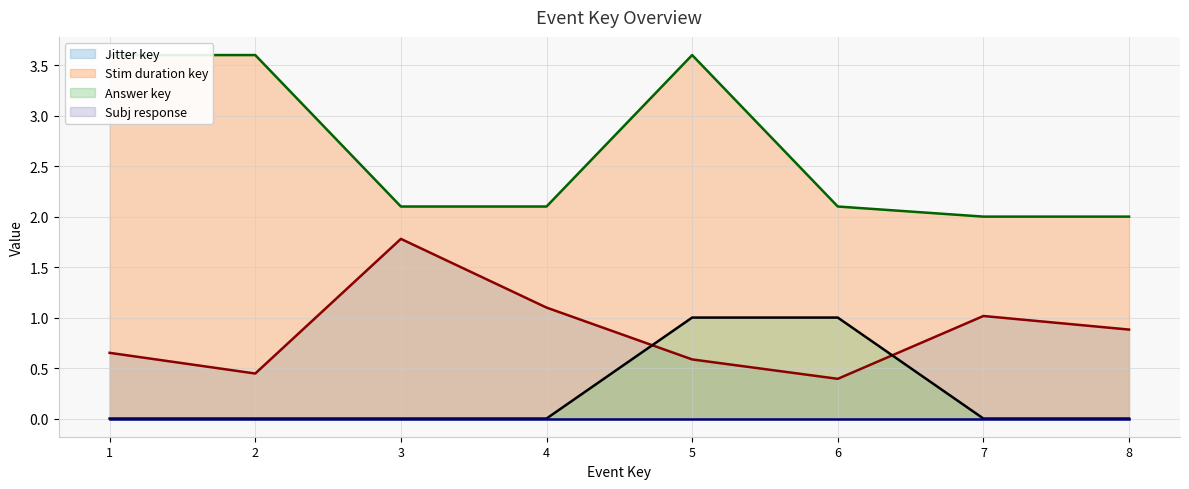

How many data points in Stim duration key (line) are above 2?

6